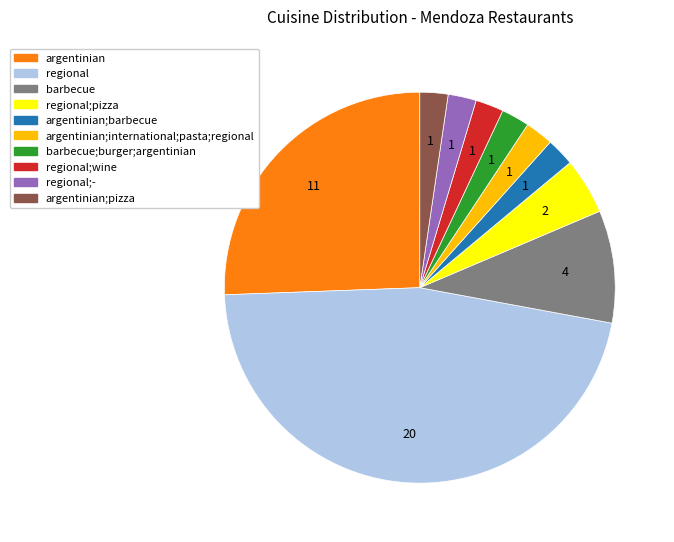

Count the number of slices in the pie.

10